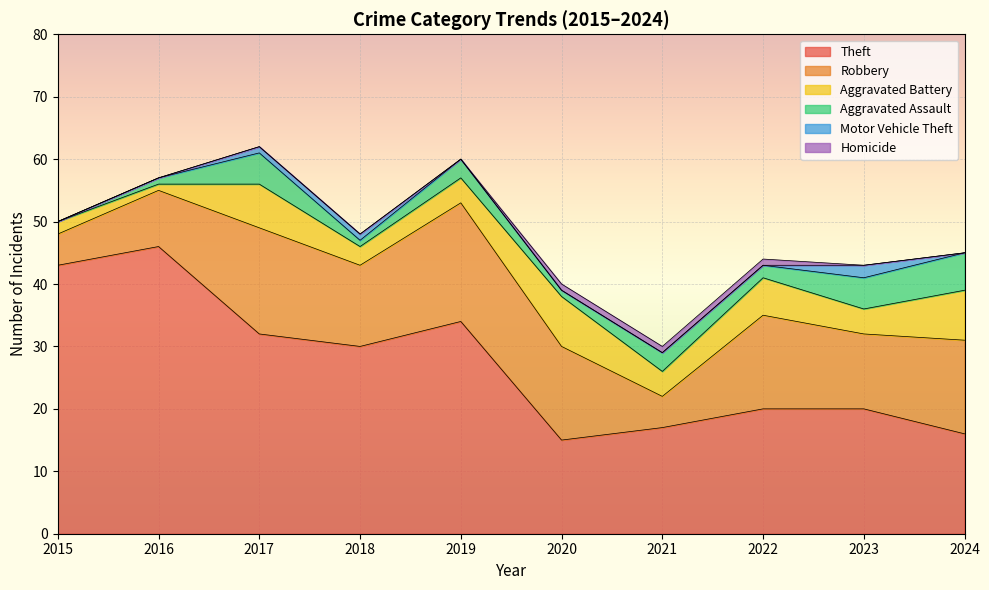

What is the total value across all series at 2017?

62